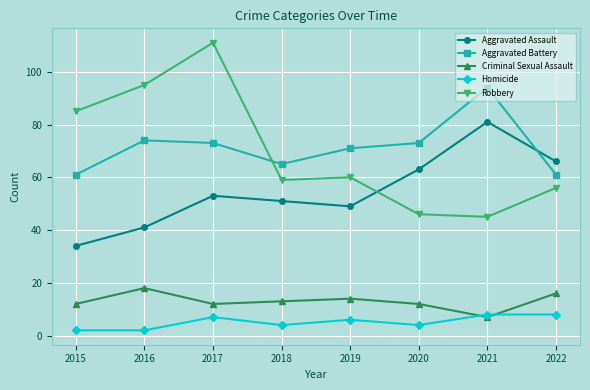

Reading left to right, transcribe all the data shown in this chart.

Aggravated Assault: 2015=34	2016=41	2017=53	2018=51	2019=49	2020=63	2021=81	2022=66
Aggravated Battery: 2015=61	2016=74	2017=73	2018=65	2019=71	2020=73	2021=94	2022=61
Criminal Sexual Assault: 2015=12	2016=18	2017=12	2018=13	2019=14	2020=12	2021=7	2022=16
Homicide: 2015=2	2016=2	2017=7	2018=4	2019=6	2020=4	2021=8	2022=8
Robbery: 2015=85	2016=95	2017=111	2018=59	2019=60	2020=46	2021=45	2022=56